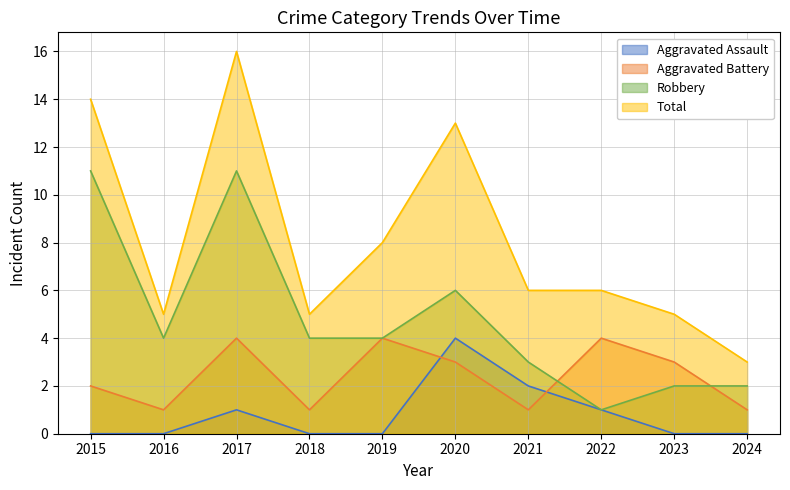

Reading left to right, what are all the values shown in this chart?

Aggravated Assault: 2015=0	2016=0	2017=1	2018=0	2019=0	2020=4	2021=2	2022=1	2023=0	2024=0
Aggravated Battery: 2015=2	2016=1	2017=4	2018=1	2019=4	2020=3	2021=1	2022=4	2023=3	2024=1
Robbery: 2015=11	2016=4	2017=11	2018=4	2019=4	2020=6	2021=3	2022=1	2023=2	2024=2
Total: 2015=14	2016=5	2017=16	2018=5	2019=8	2020=13	2021=6	2022=6	2023=5	2024=3